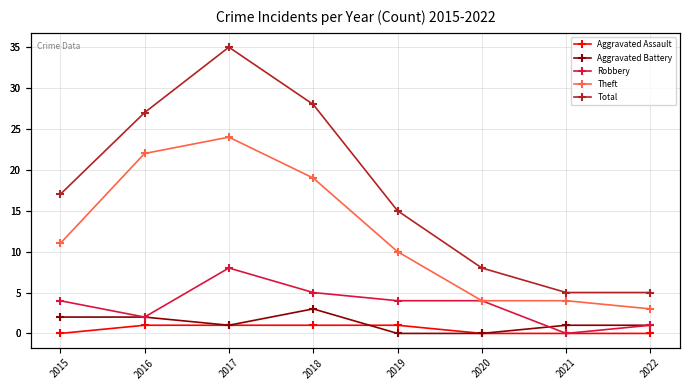

Rank the series by their maximum value, from highest to lowest.

Total, Theft, Robbery, Aggravated Battery, Aggravated Assault